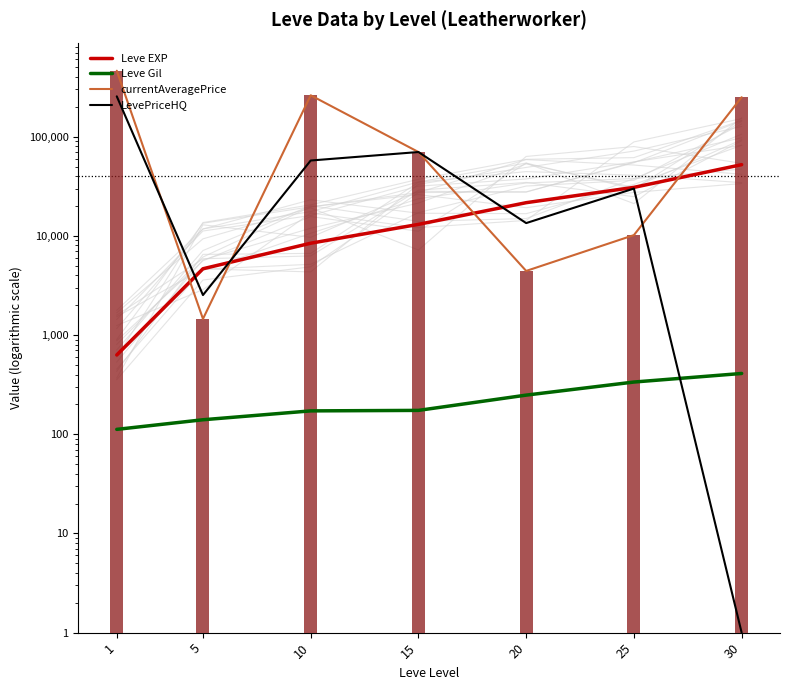

At how many categories does at least one series exceed 68545?

4